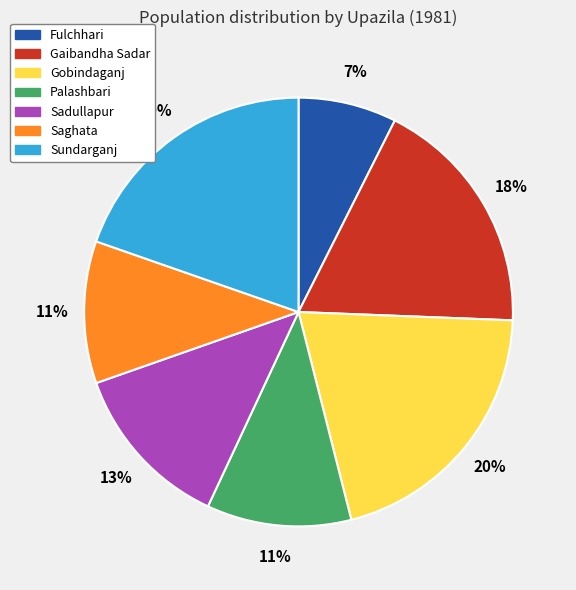

How many segments does this pie chart have?

7